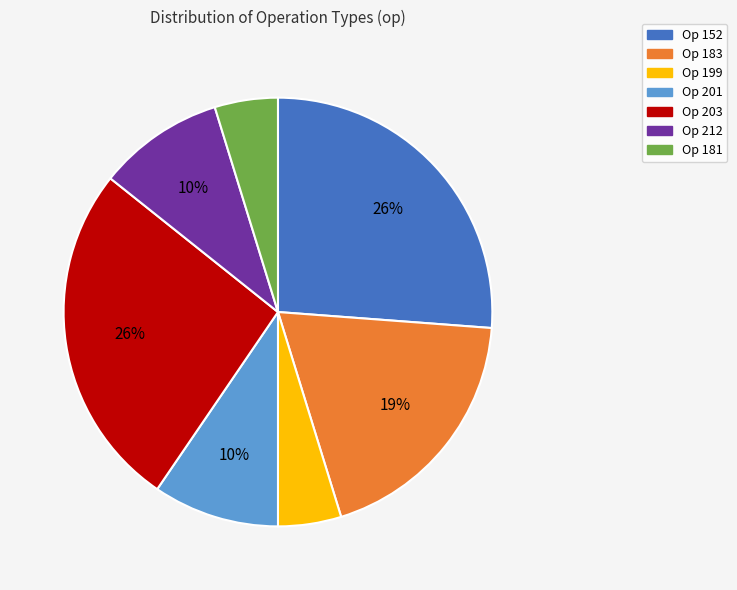

True or false: Op 183 accounts for 31% of the total.

False